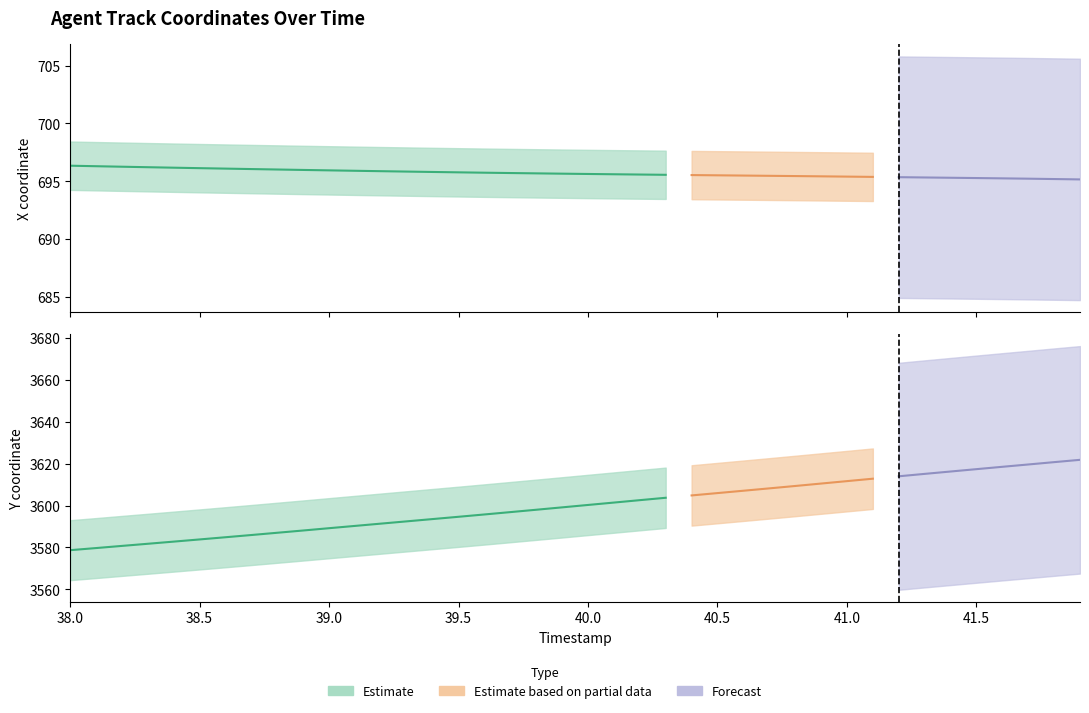

Is it true that X equals 695.8 at 39.4?

True